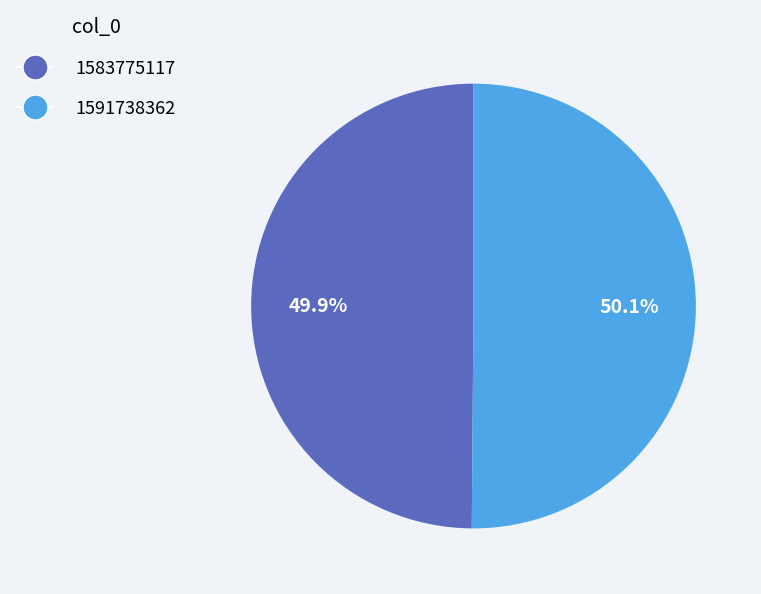

What portion of the pie excludes 1583775117?

50.1%